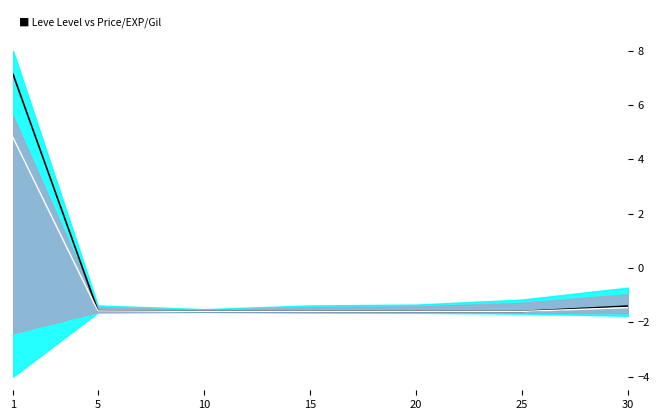

The value of currentAveragePriceHQ at 30 is -0.6. True or false?

False